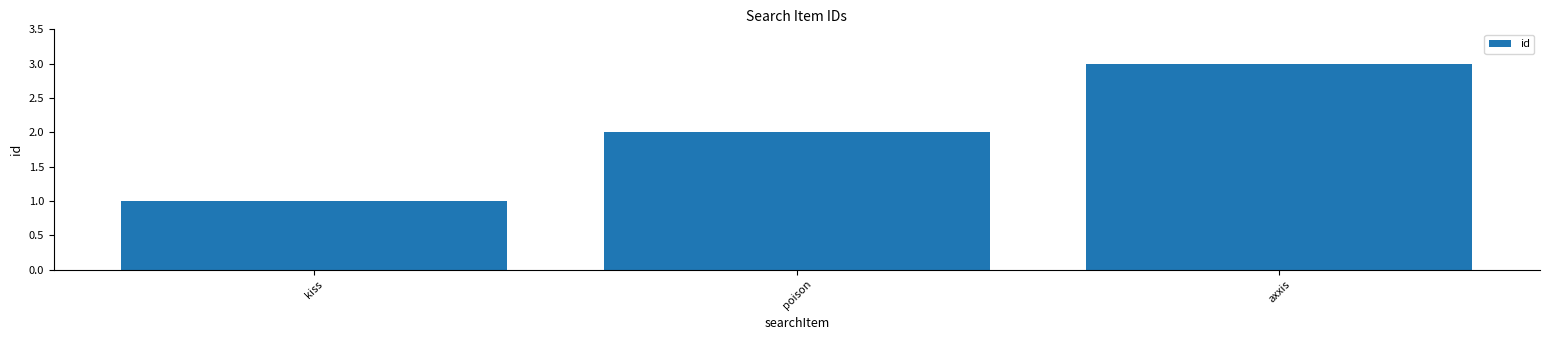

Reading left to right, extract all data points from this chart.

1	2	3